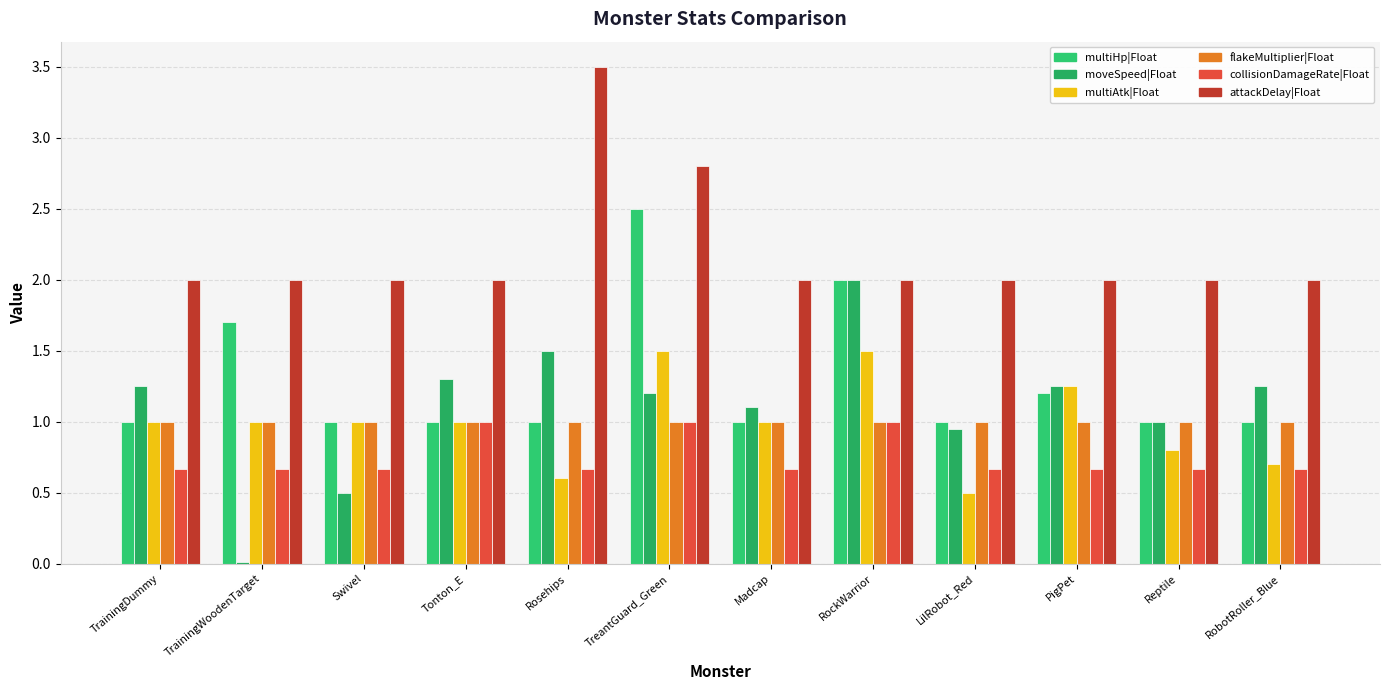

At Reptile, list the series in order from largest to smallest.

attackDelay|Float, multiHp|Float, moveSpeed|Float, flakeMultiplier|Float, multiAtk|Float, collisionDamageRate|Float